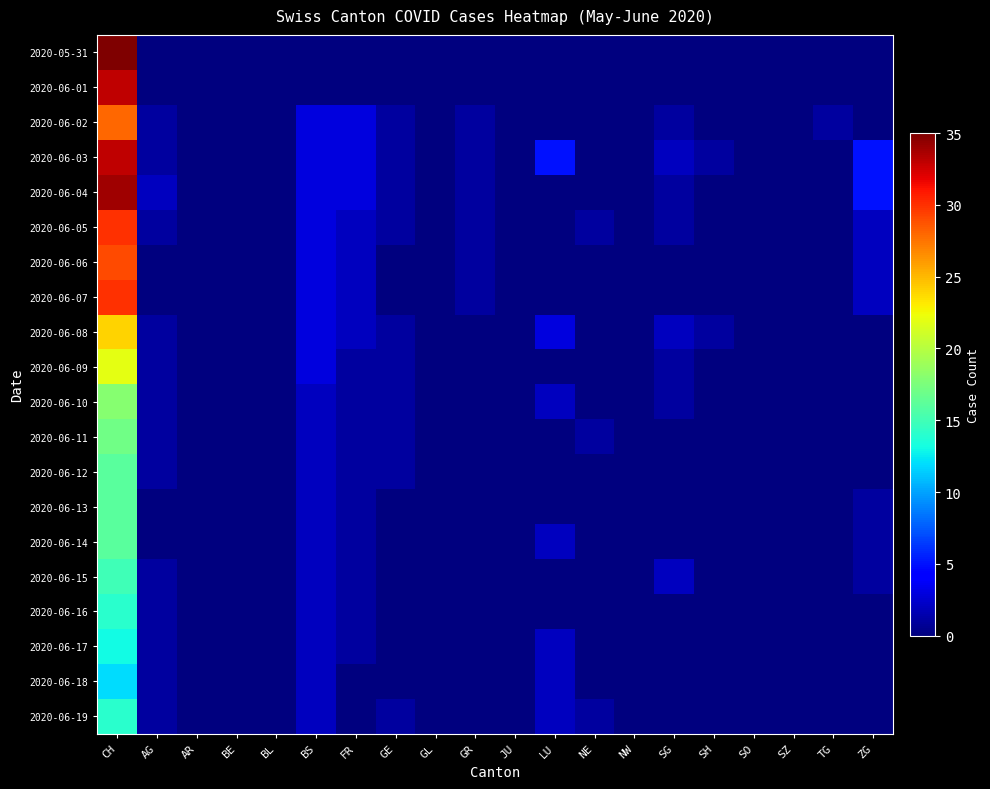

At SZ, list the series in order from smallest to largest.

2020-05-31, 2020-06-01, 2020-06-02, 2020-06-03, 2020-06-04, 2020-06-05, 2020-06-06, 2020-06-07, 2020-06-08, 2020-06-09, 2020-06-10, 2020-06-11, 2020-06-12, 2020-06-13, 2020-06-14, 2020-06-15, 2020-06-16, 2020-06-17, 2020-06-18, 2020-06-19